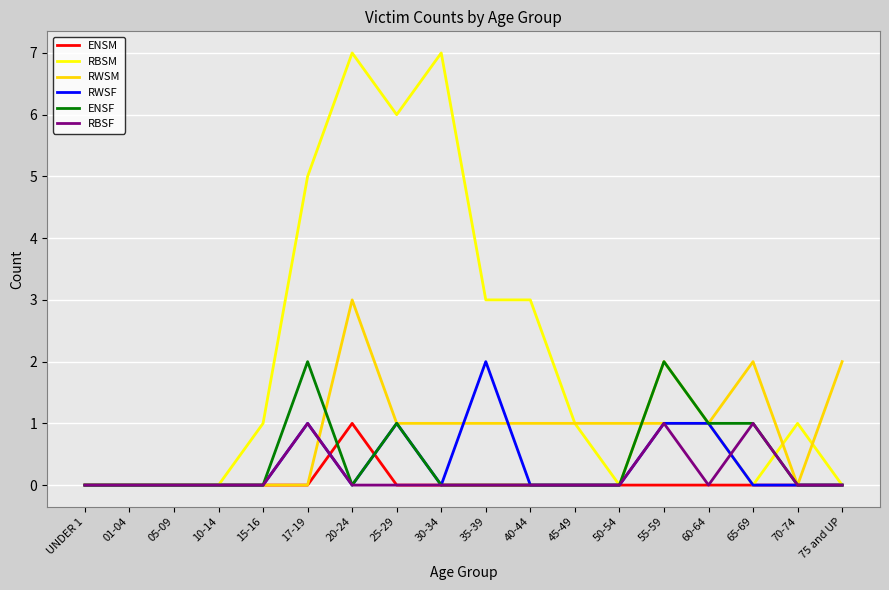

How many lines are shown in the chart?

6